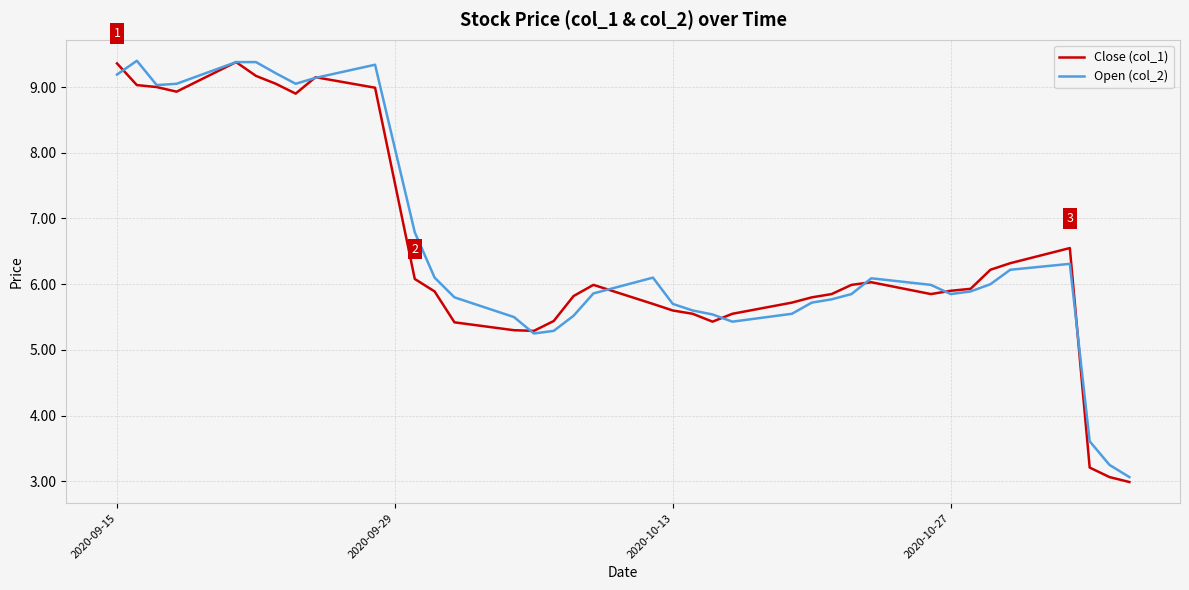

True or false: Close (col_1) and Open (col_2) intersect in this chart.

True